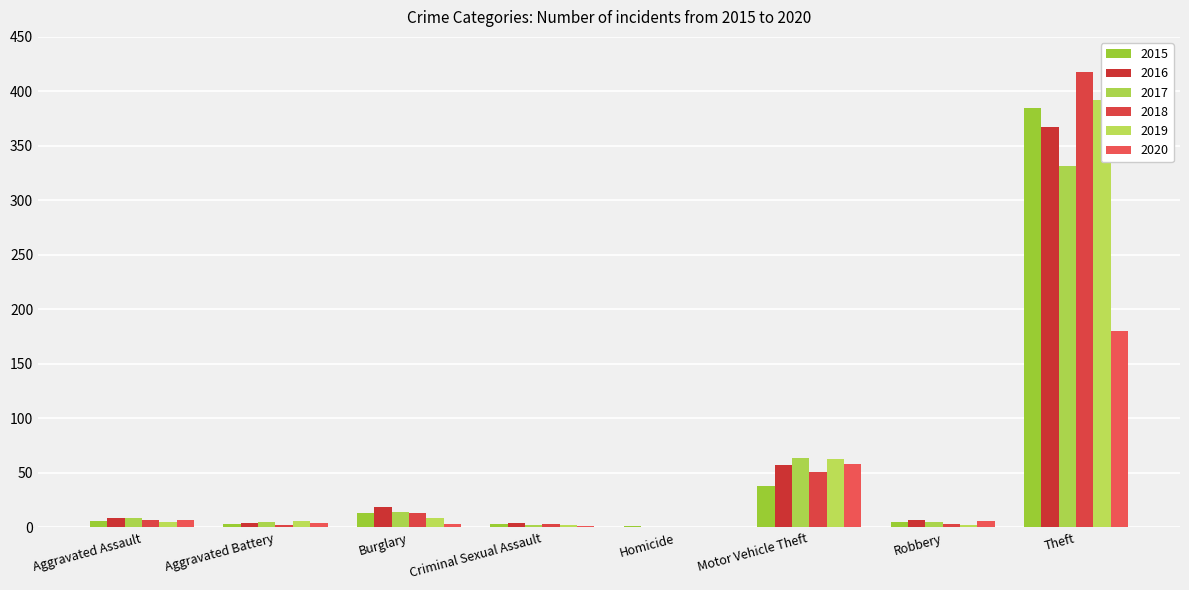

What position from the right is Motor Vehicle Theft?

3